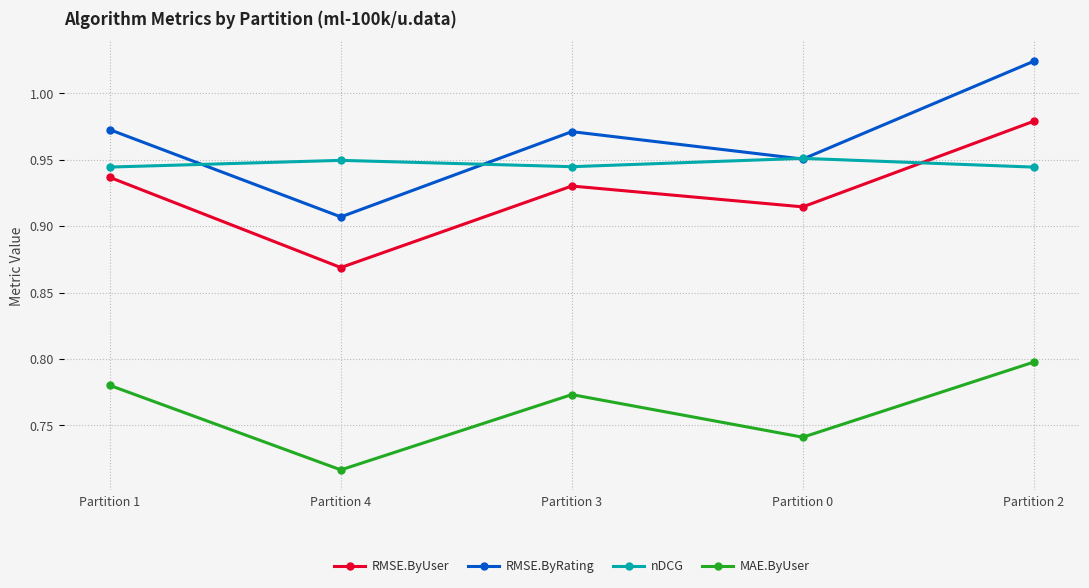

What is the label of the 2nd point from the right?

Partition 0